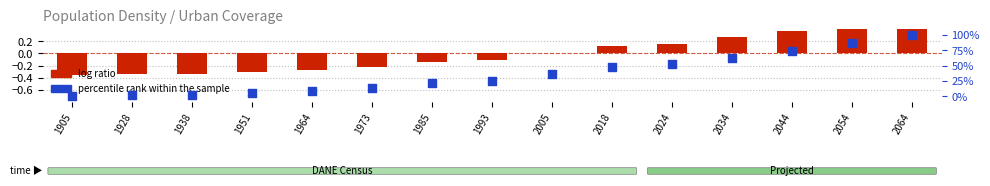

Which series has the largest total across all categories?

percentile rank within the sample